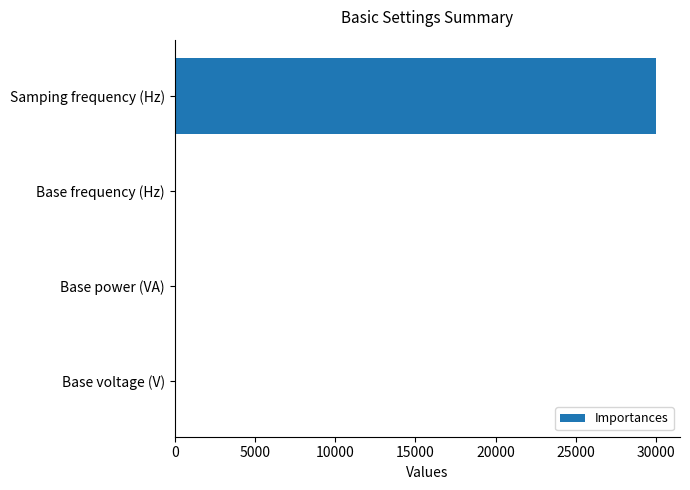

Which category has the highest value across all series?

Samping frequency (Hz)